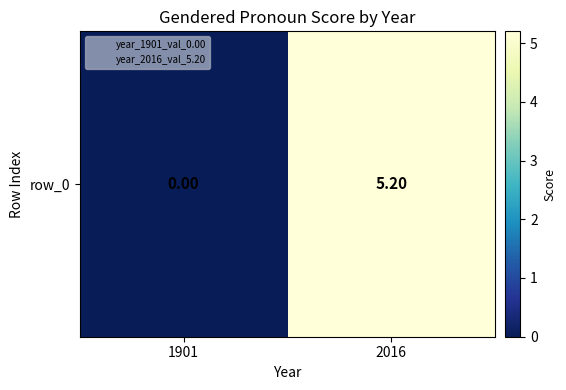

The chart shows a value of 5.2 at 2016. True or false?

True